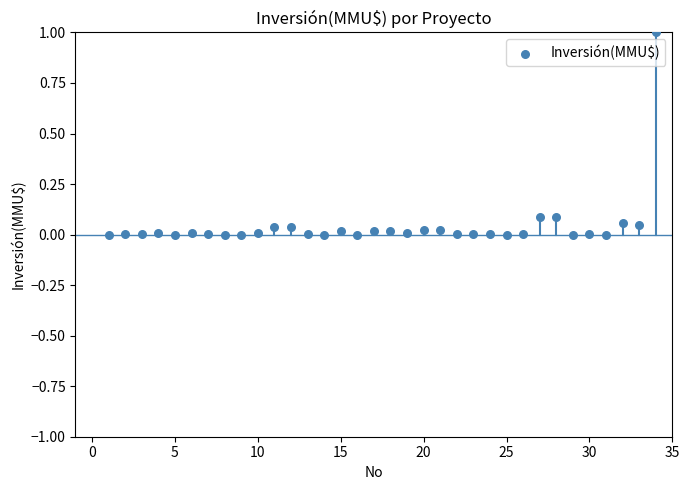

What is the range of Y values (max minus min)?

1.0